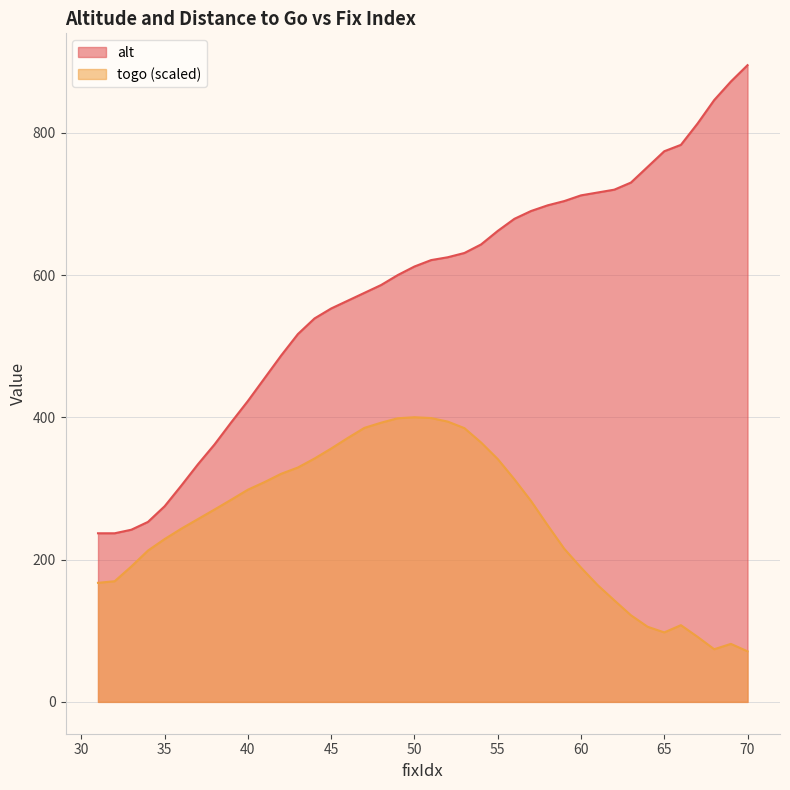

What are all the series names shown in the legend?

alt, togo (scaled)